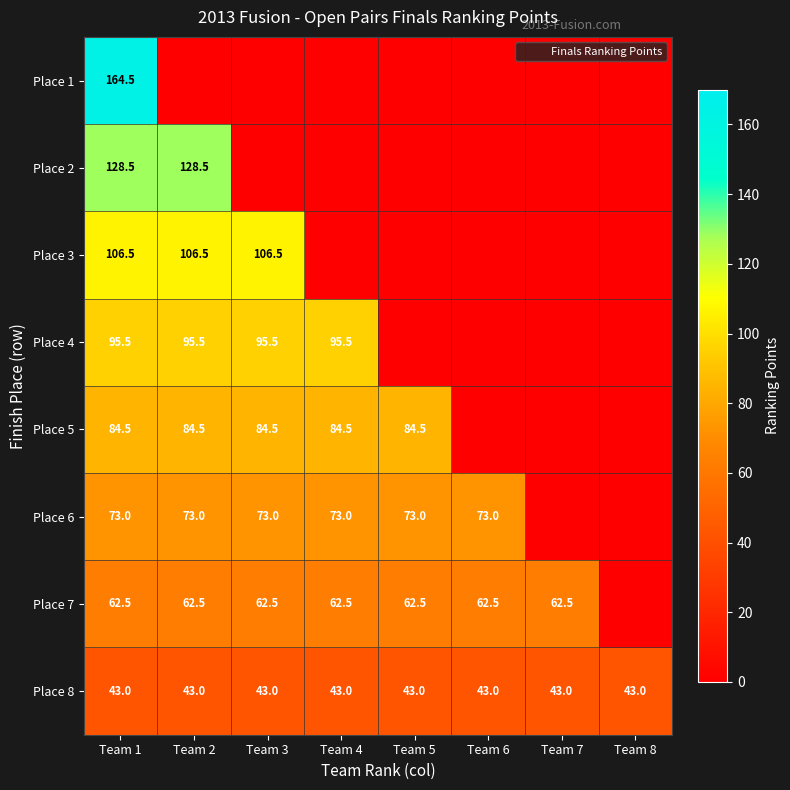

What is the average value of the Place 3 series?

39.9